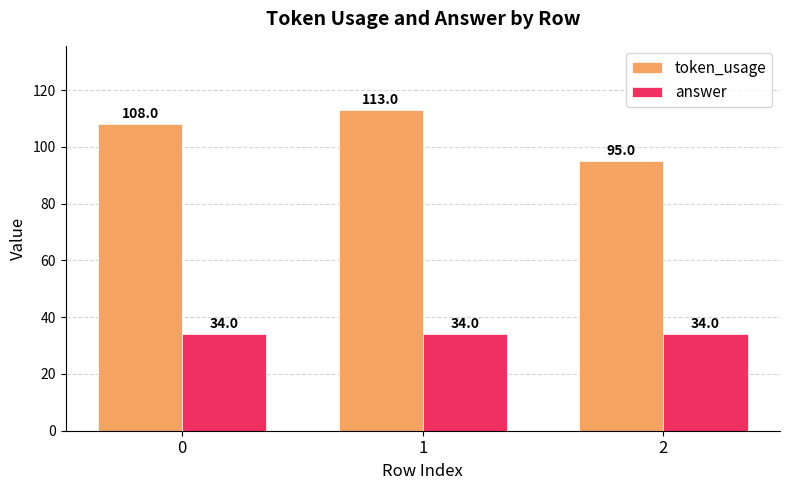

What is the average value of the answer series?

34